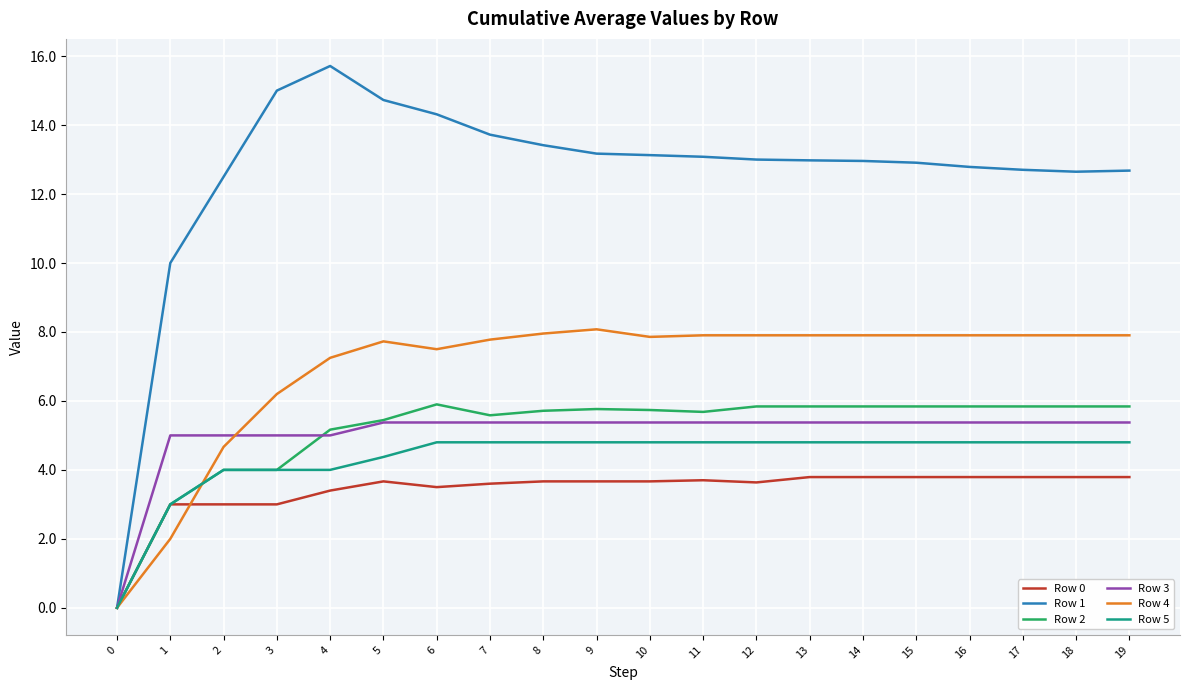

What is the spread (max minus min) of values at 9?

9.5